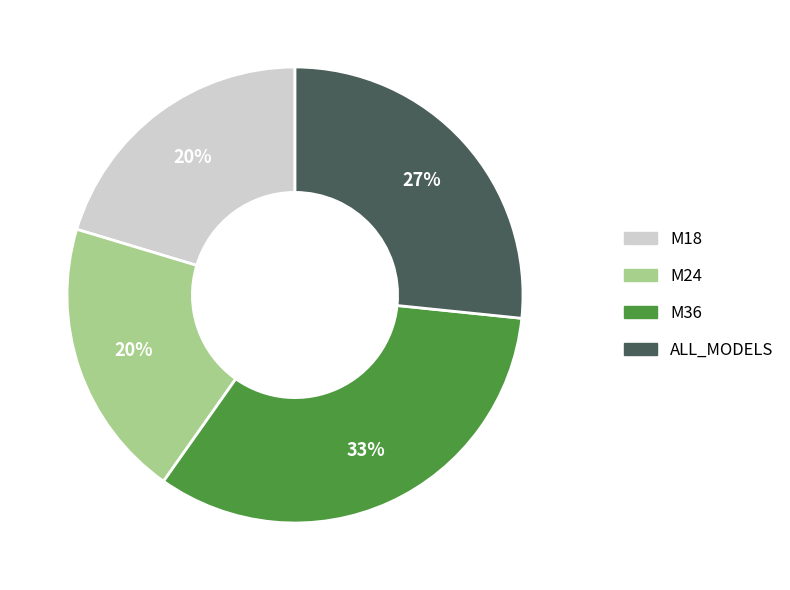

To the nearest percent, what is the average slice percentage?

25%